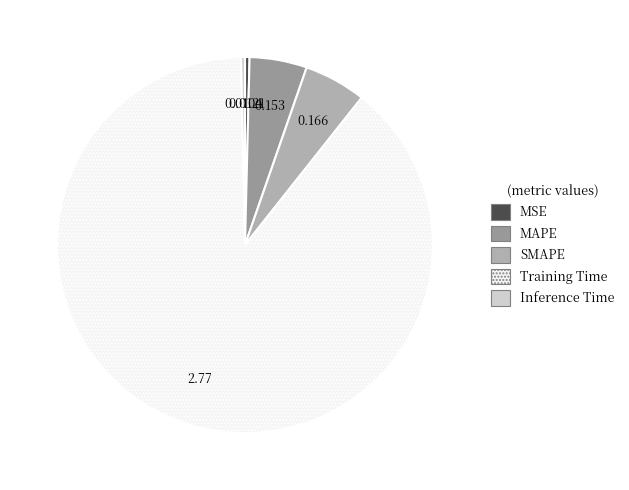

Does Training Time account for over 50% of the chart?

Yes